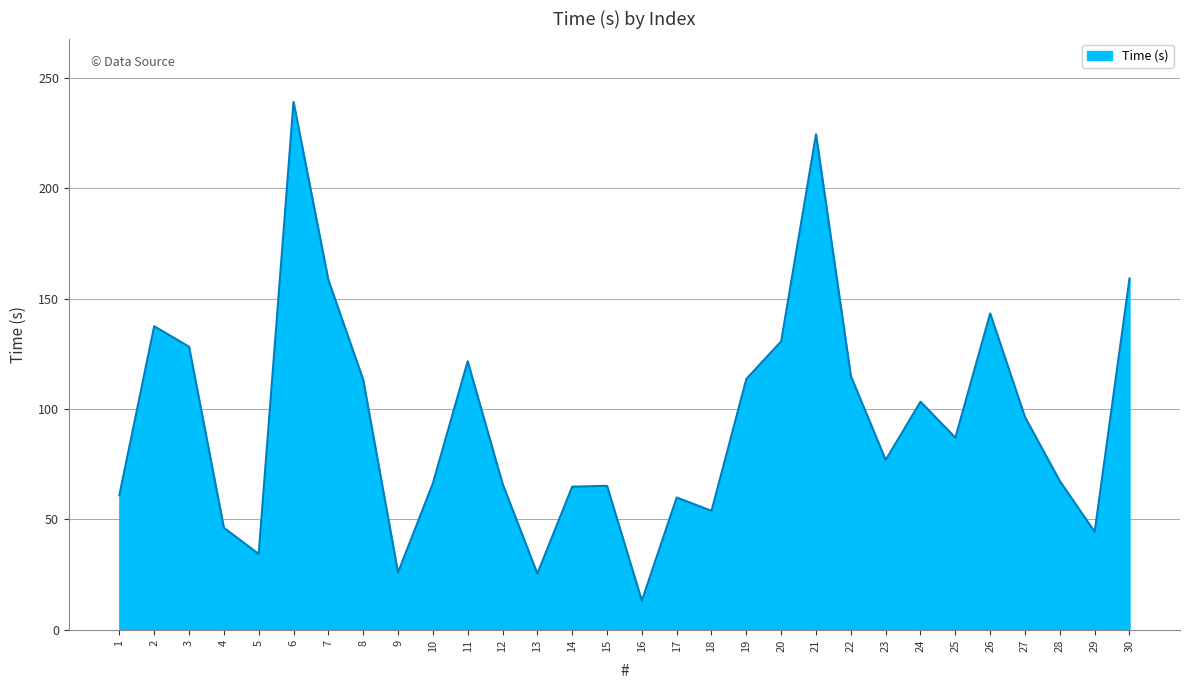

What is the average value?

94.7